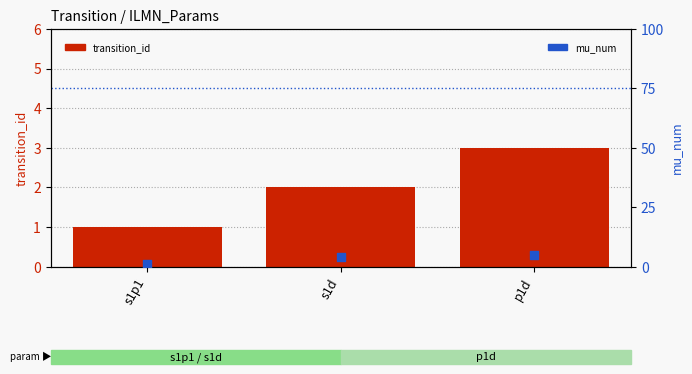

Which series has the widest spread of Y values?

mu_num